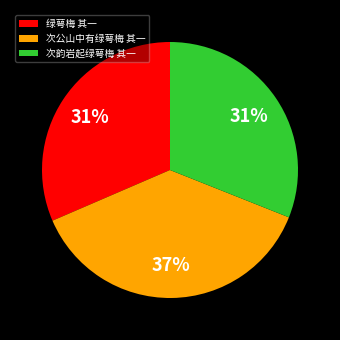

Combined, do 次韵岩起绿萼梅 其一 and 绿萼梅 其一 account for over 50%?

Yes